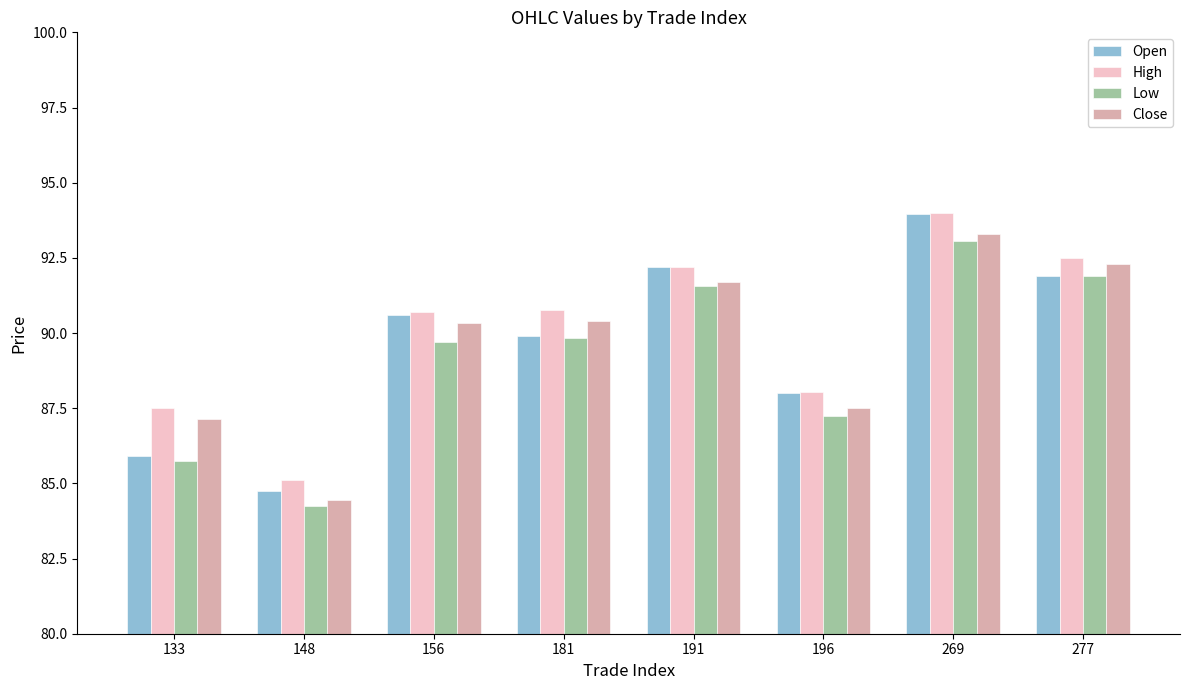

What is the spread (max minus min) of values at 181?

0.9